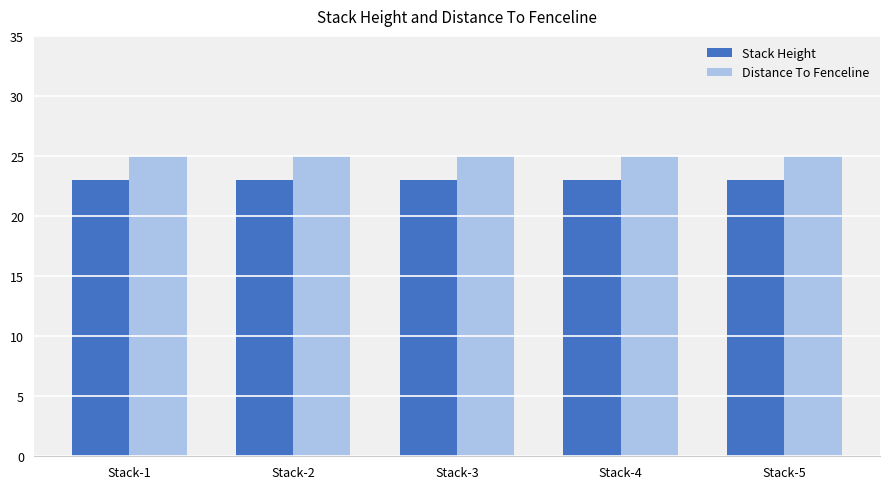

The Distance To Fenceline series shows 41 at Stack-3. True or false?

False